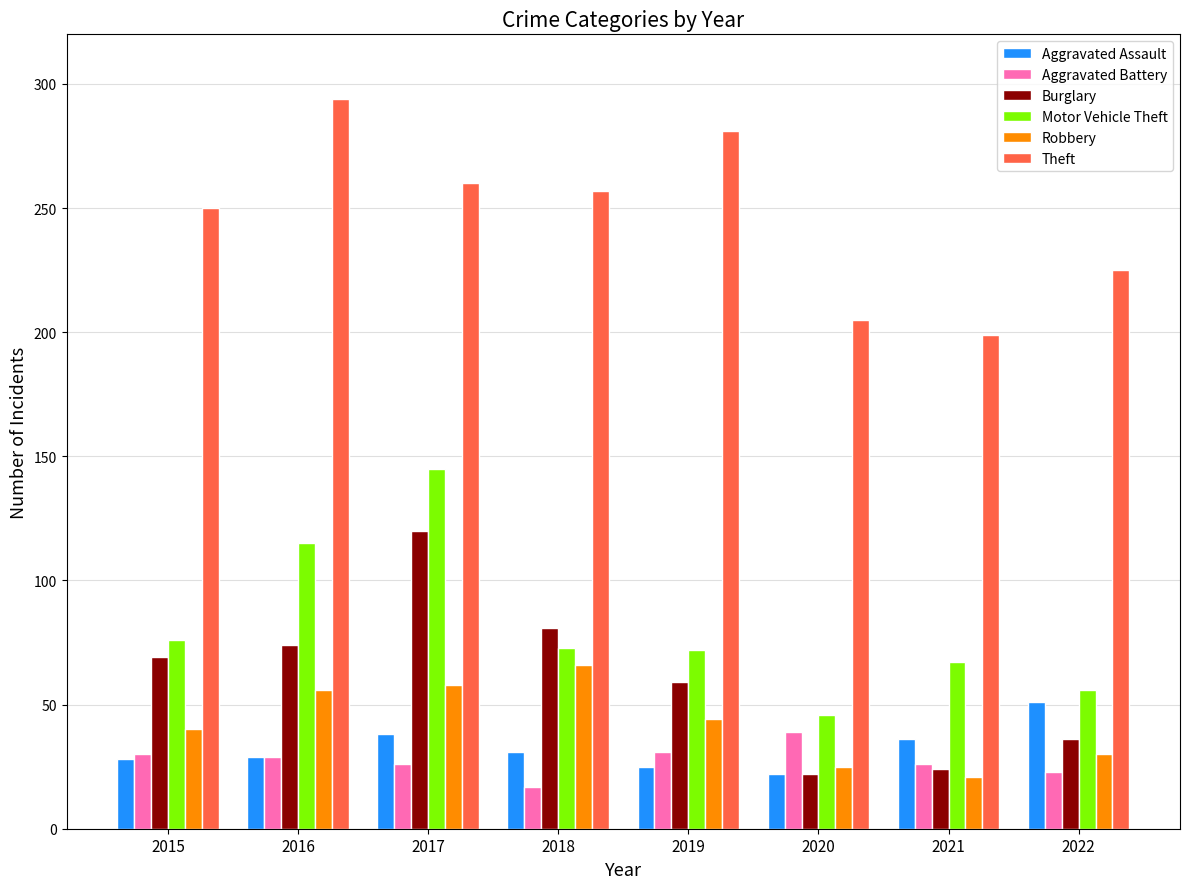

What is the difference between the Theft values at 2016 and 2021?

95